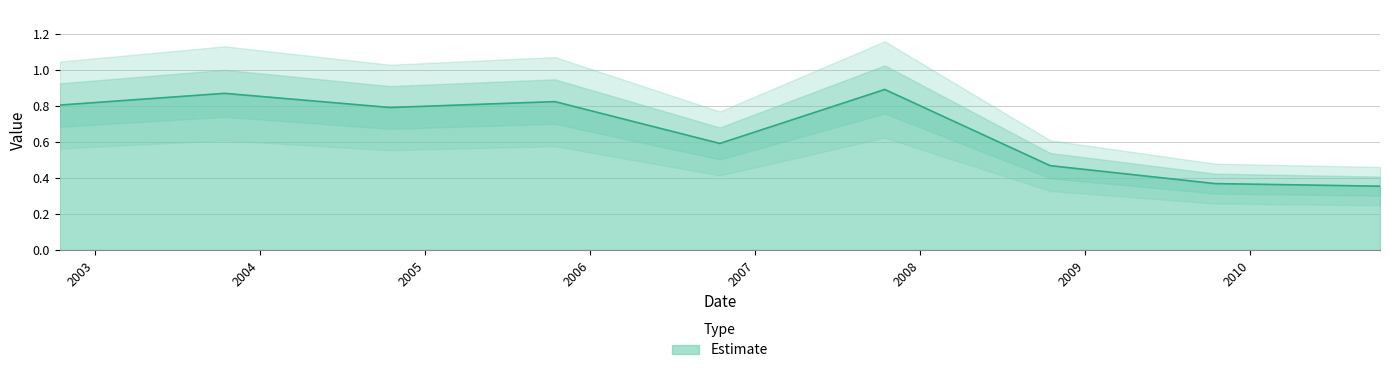

What is the minimum value shown in the chart?

0.4